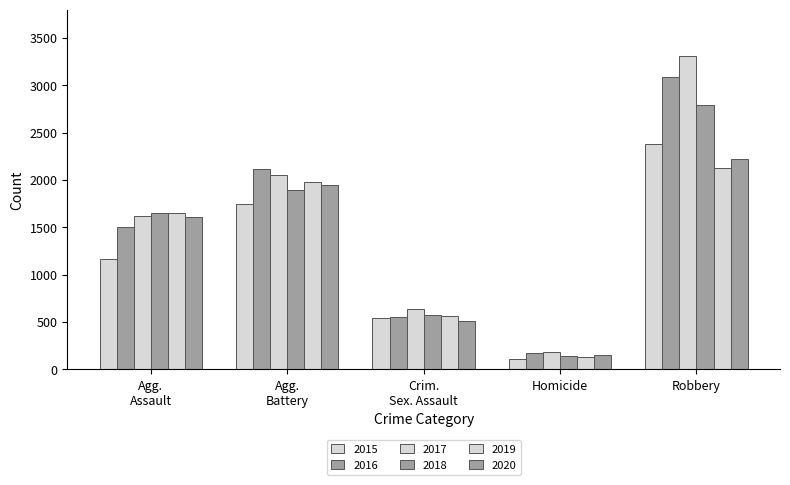

What is the sum of all 2020 values?

6439